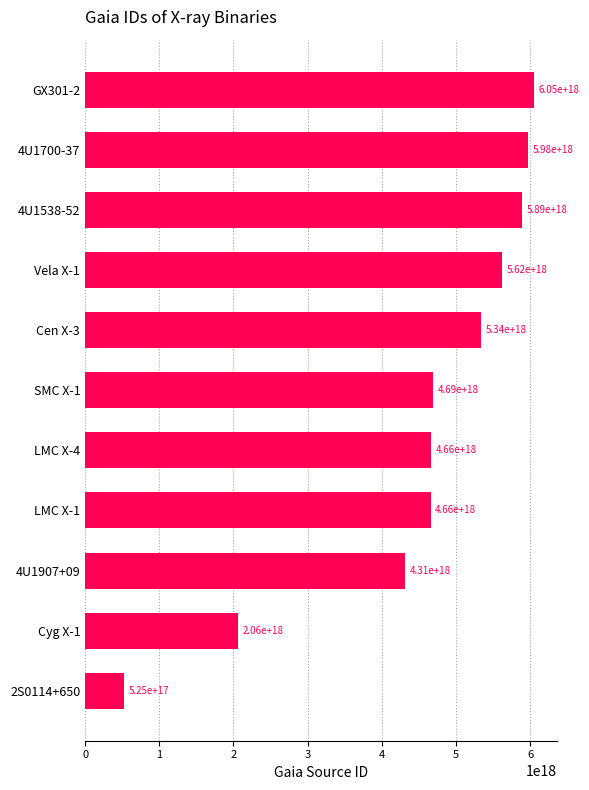

List the labels in order of value, smallest first.

2S0114+650, Cyg X-1, 4U1907+09, LMC X-1, LMC X-4, SMC X-1, Cen X-3, Vela X-1, 4U1538-52, 4U1700-37, GX301-2